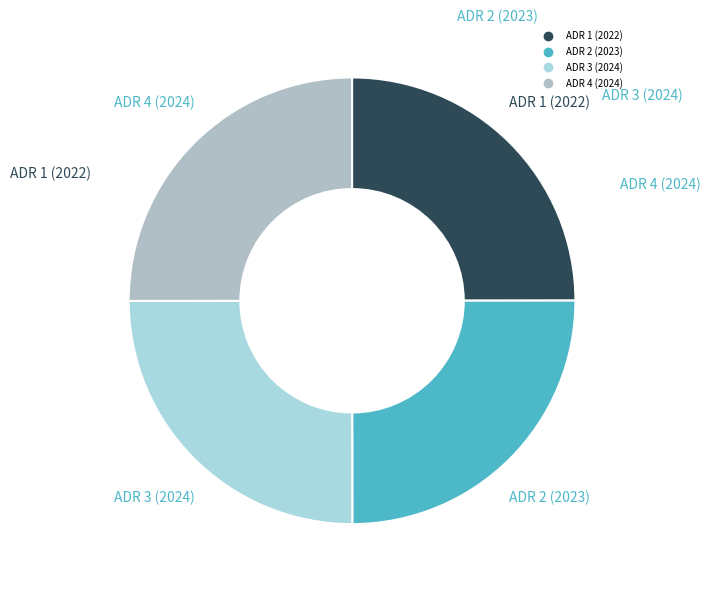

Does ADR 4 (2024) account for over 50% of the chart?

No